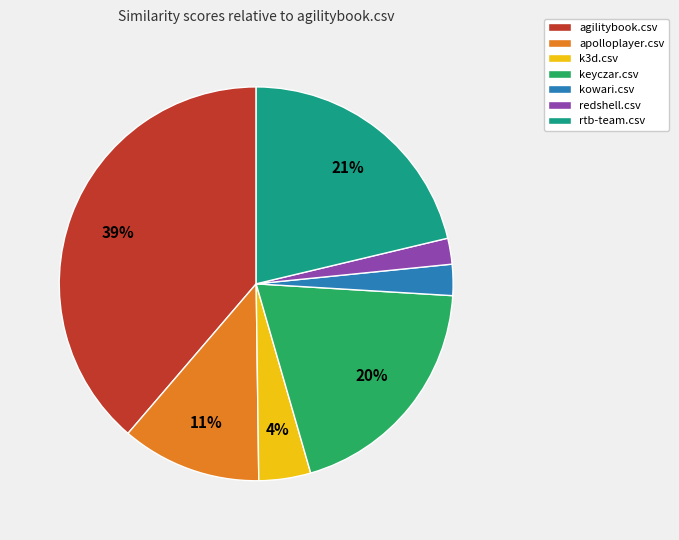

Does keyczar.csv represent more than half of the total?

No